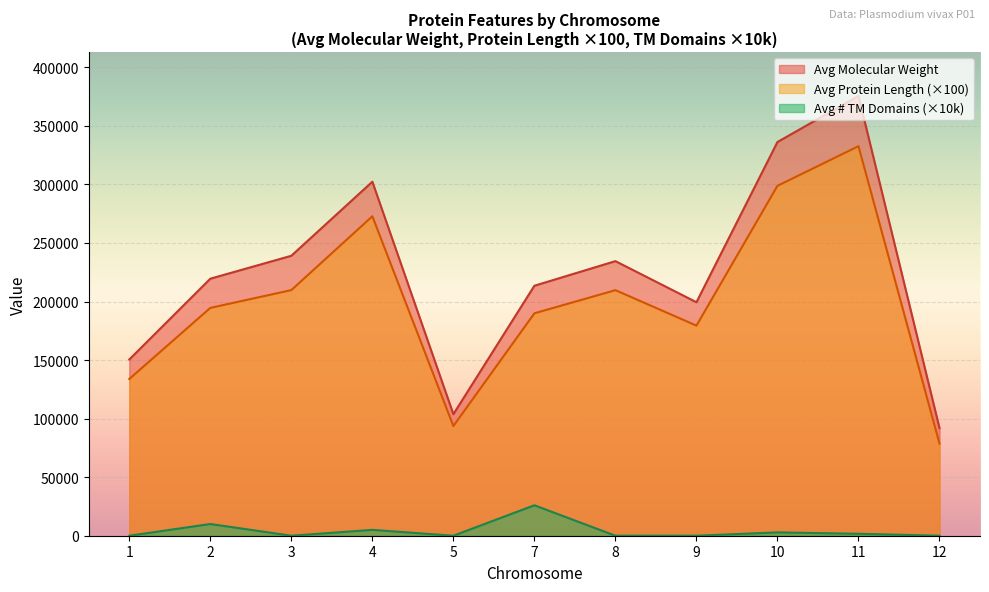

The value of Avg Protein Length (×100) at 4 is 272800.0. True or false?

True